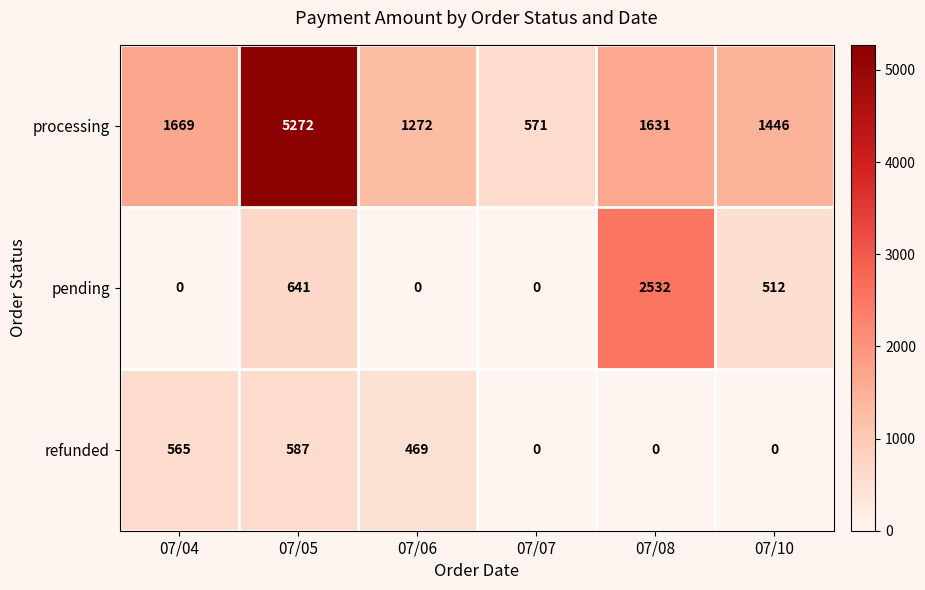

What is the difference between the pending values at 07/04 and 07/10?

512